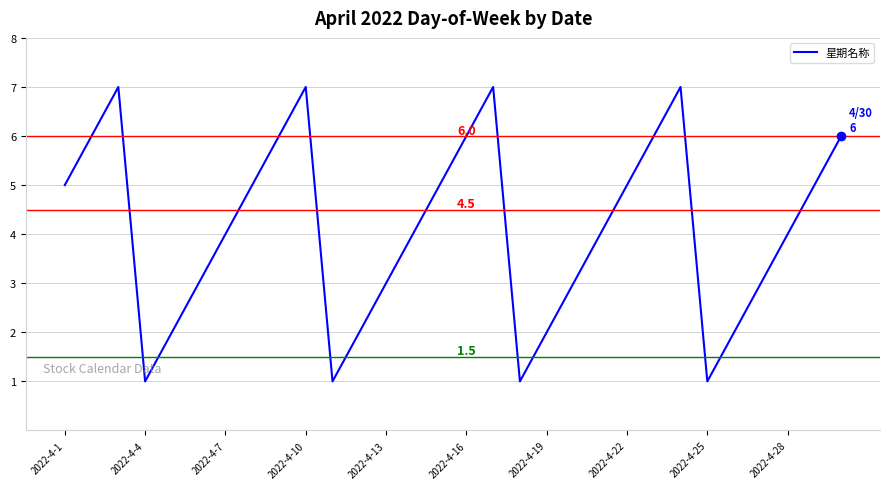

What is the greatest value displayed?

7